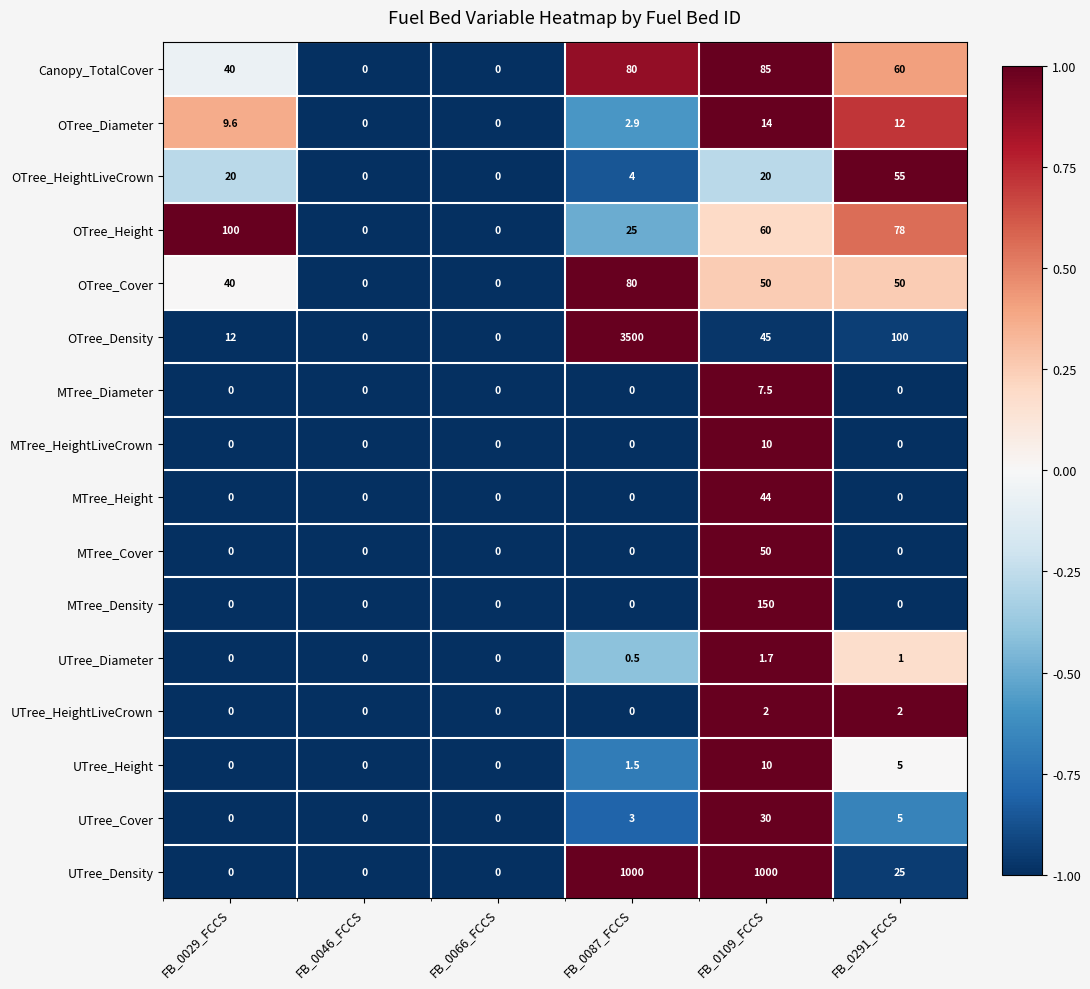

Where is Canopy_TotalCover nearest to the value 42?

FB_0029_FCCS